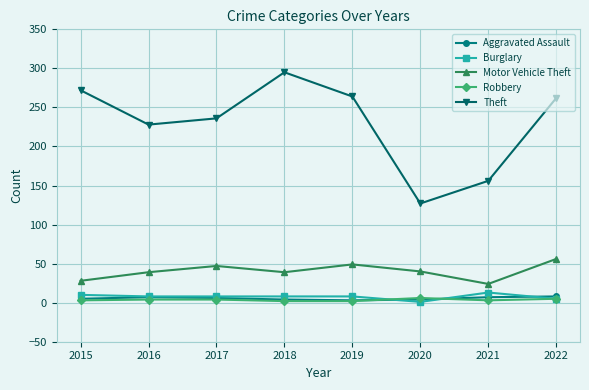

True or false: Motor Vehicle Theft and Aggravated Assault cross at least once.

False